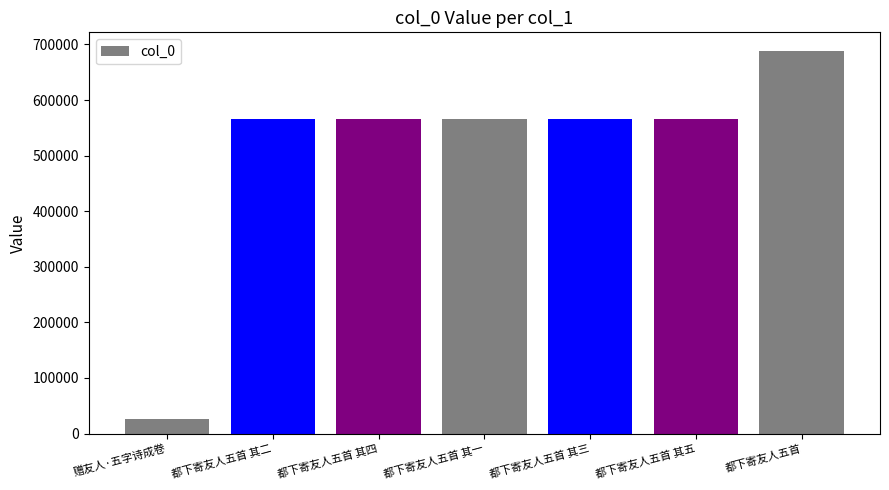

True or false: the data shows 291529 at 都下寄友人五首 其四.

False